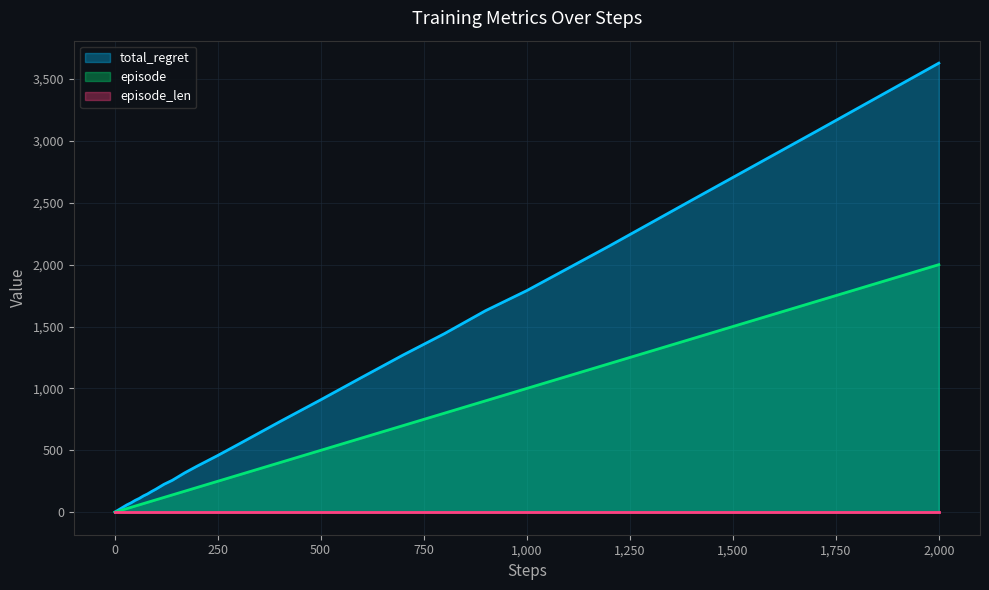

True or false: total_regret and episode cross at least once.

False